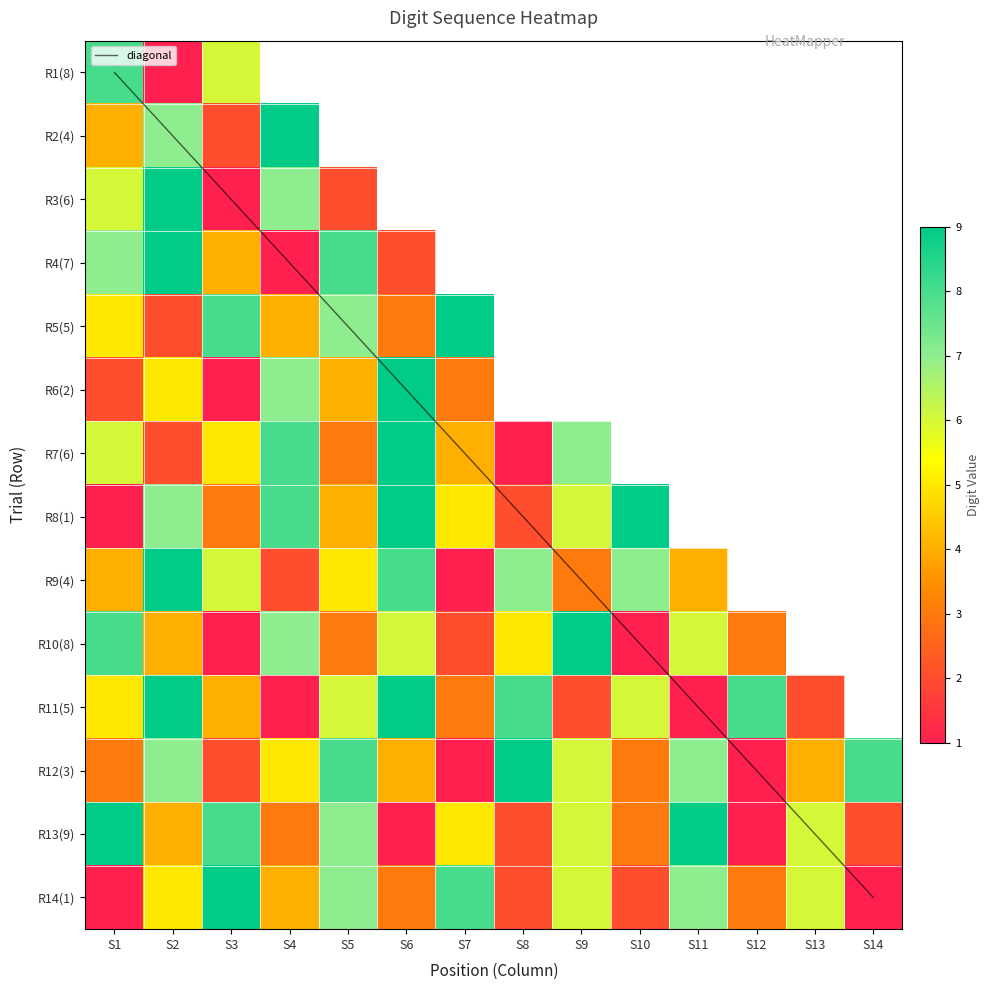

Which series has the widest spread of values?

diagonal